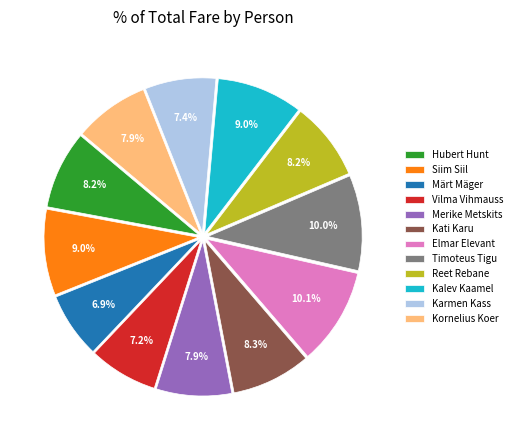

Is there a majority slice in this chart?

No